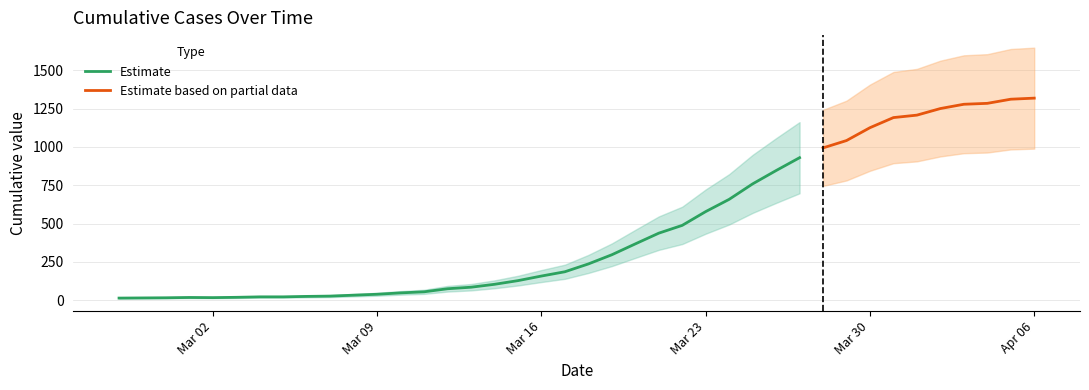

What is the sum of all values?

18689